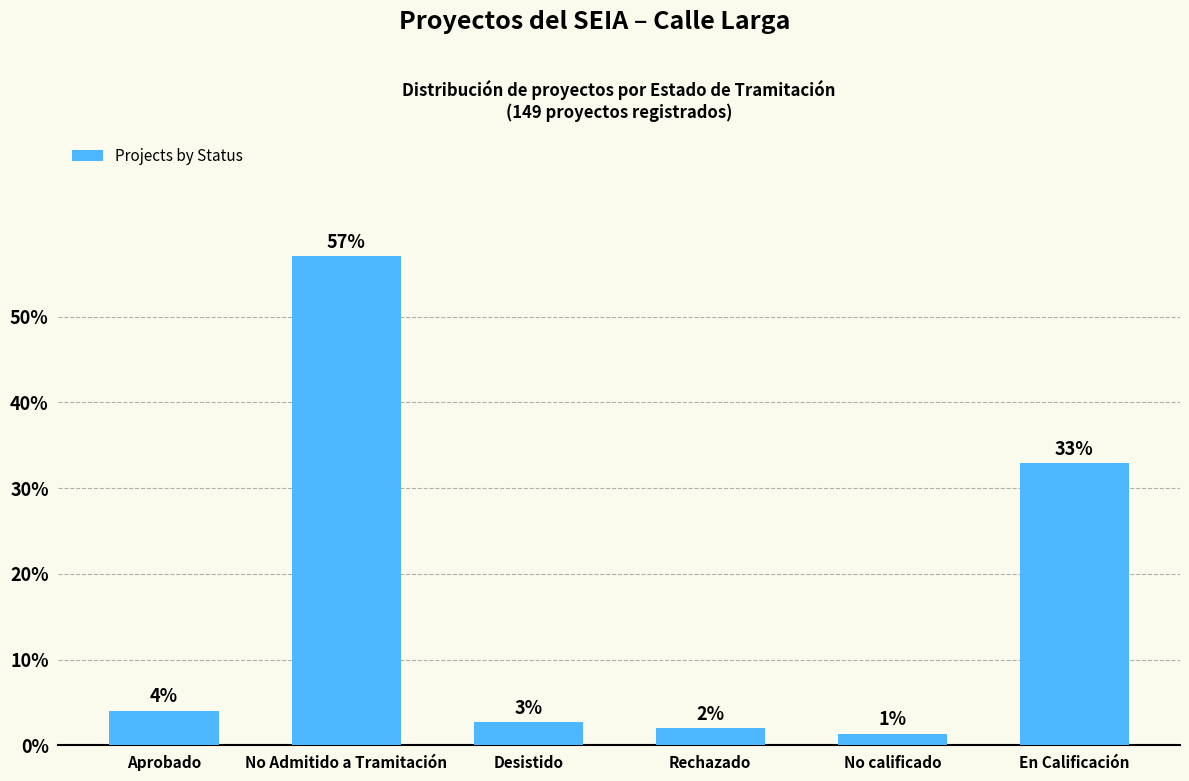

Approximately how many times larger is the value at Rechazado compared to En Calificación?

0.1